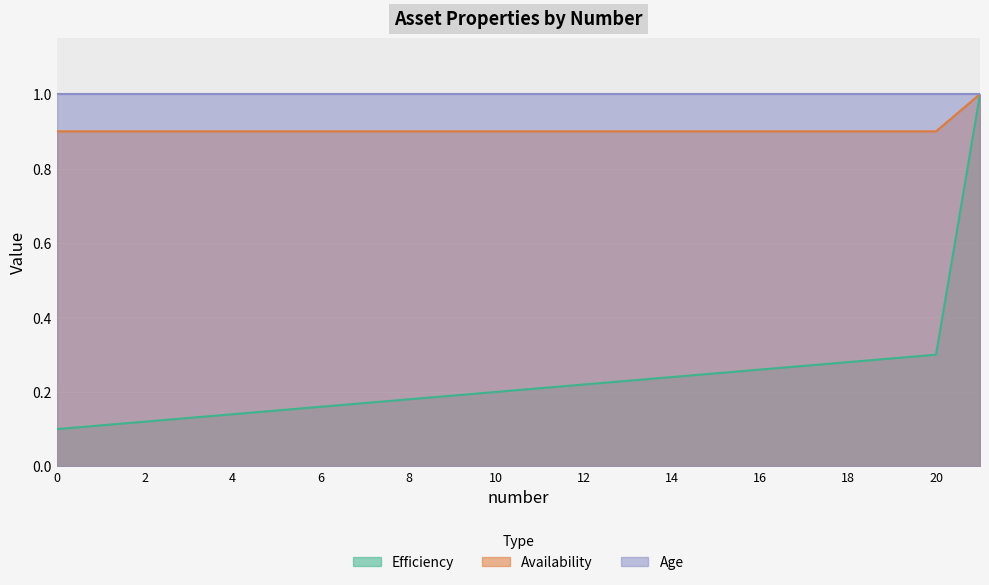

What is the average value of the Availability series?

0.9